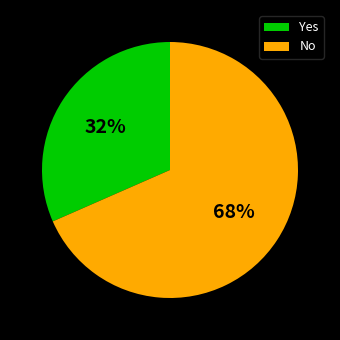

Which slice represents more than half of the pie?

No